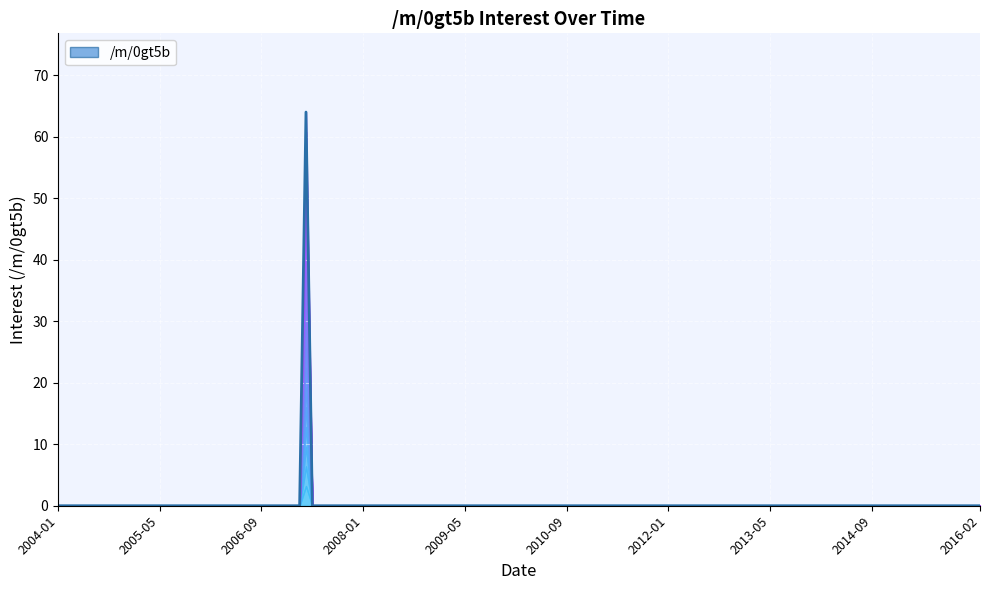

What is the maximum value shown in the chart?

64